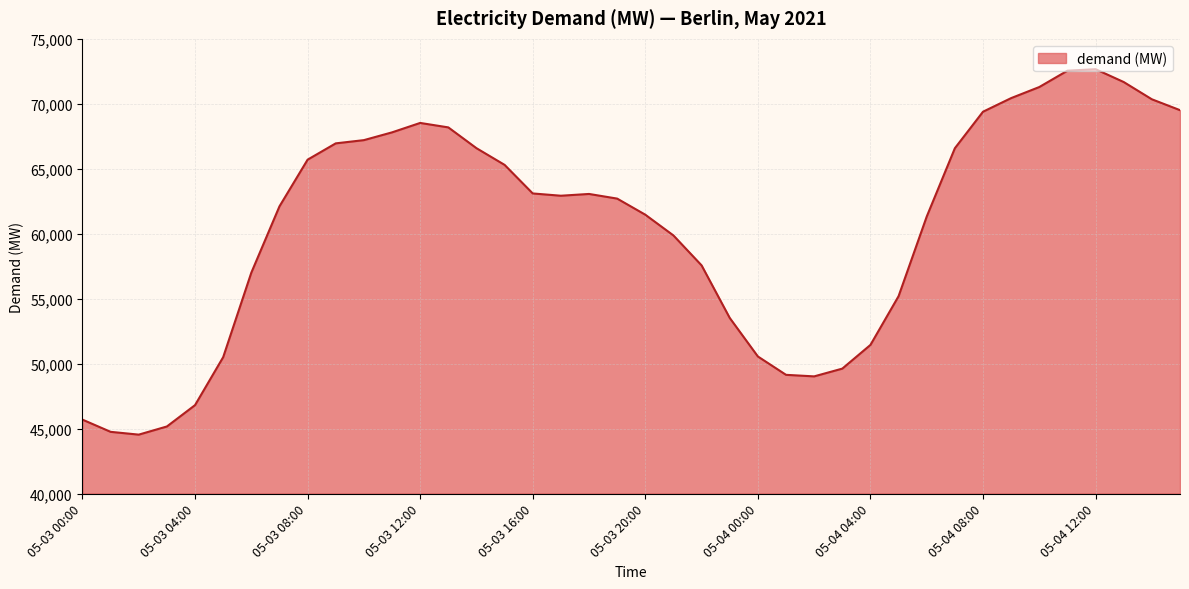

What is the maximum value shown in the chart?

72662.8